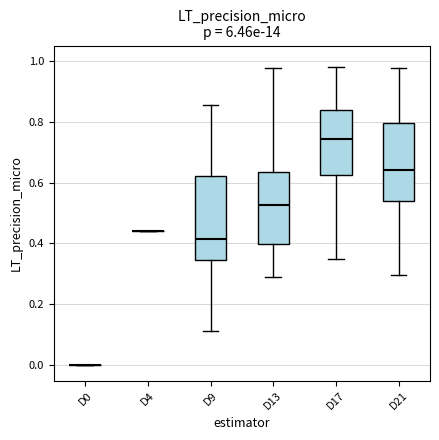

Reading left to right, transcribe this box plot: for each box, give where its median line is, the range the box spans, and where its two whiskers end, as read against the y-axis. The values are not printed on the chart, so give them approximately, as read against the axis.

D0: box collapsed to a line at 0.00, whiskers 0.00 to 0.00
D4: box collapsed to a line at 0.44, whiskers 0.44 to 0.44
D9: median 0.42, box 0.34 to 0.62, whiskers 0.12 to 0.86
D13: median 0.52, box 0.40 to 0.64, whiskers 0.30 to 0.98
D17: median 0.74, box 0.62 to 0.84, whiskers 0.34 to 0.98
D21: median 0.64, box 0.54 to 0.80, whiskers 0.30 to 0.98